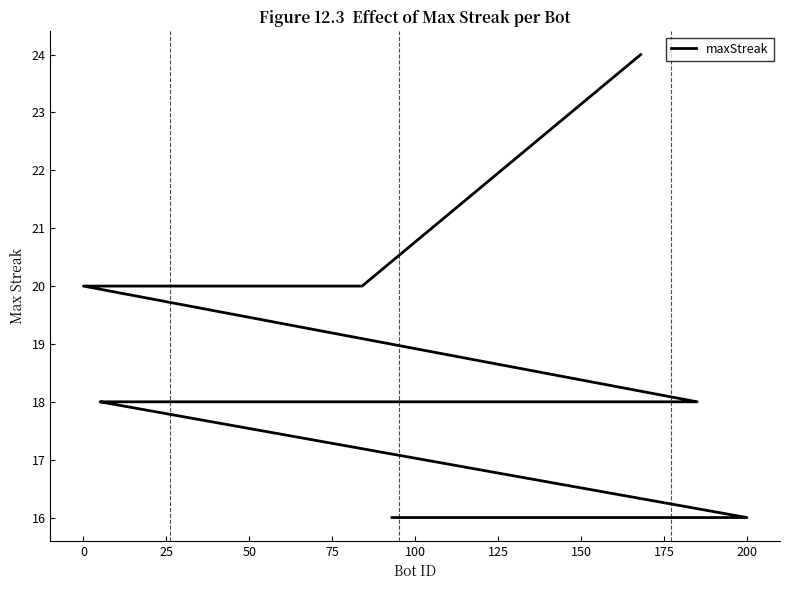

What is the maximum value shown in the chart?

24